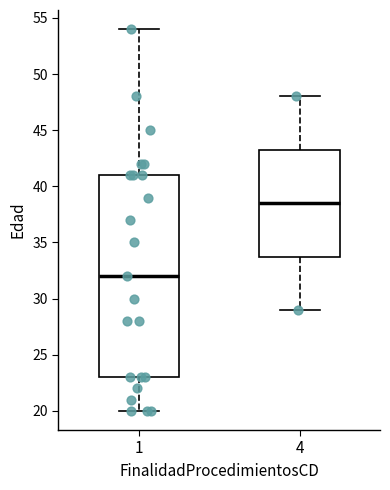

Which box has the lowest median line?

1